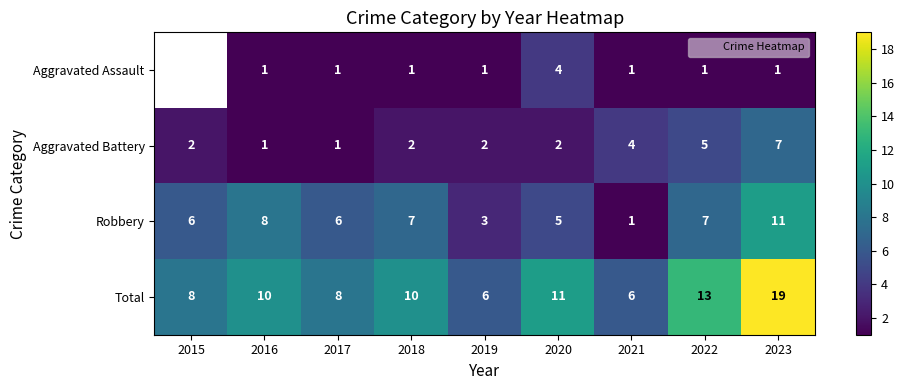

Which series has the largest total across all categories?

Total